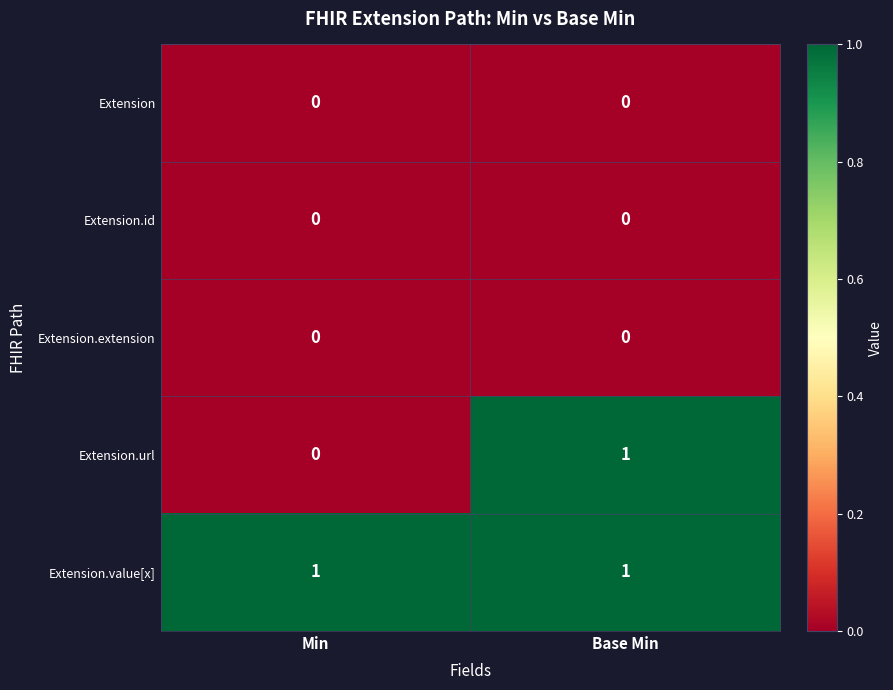

Reading right to left, transcribe all the data shown in this chart.

Extension: Base Min=0	Min=0
Extension.id: Base Min=0	Min=0
Extension.extension: Base Min=0	Min=0
Extension.url: Base Min=1	Min=0
Extension.value[x]: Base Min=1	Min=1